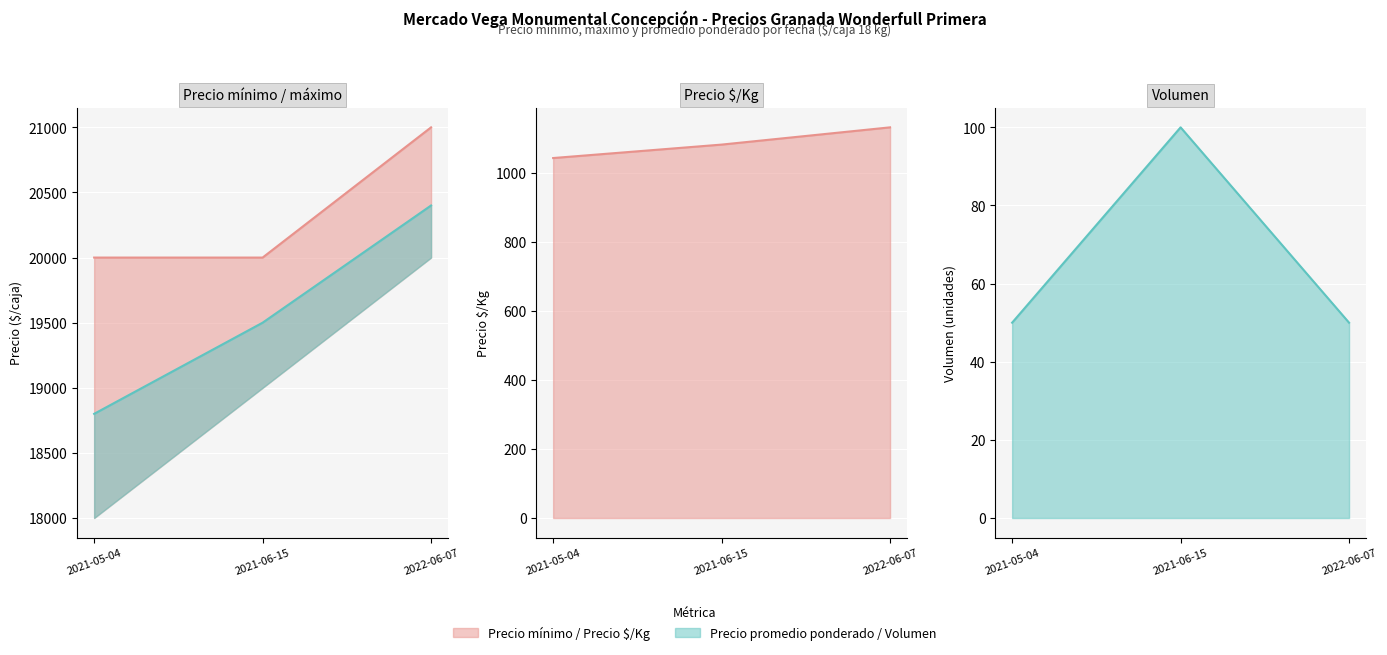

List the labels in order of Precio promedio ponderado value, smallest first.

2021-05-04, 2021-06-15, 2022-06-07